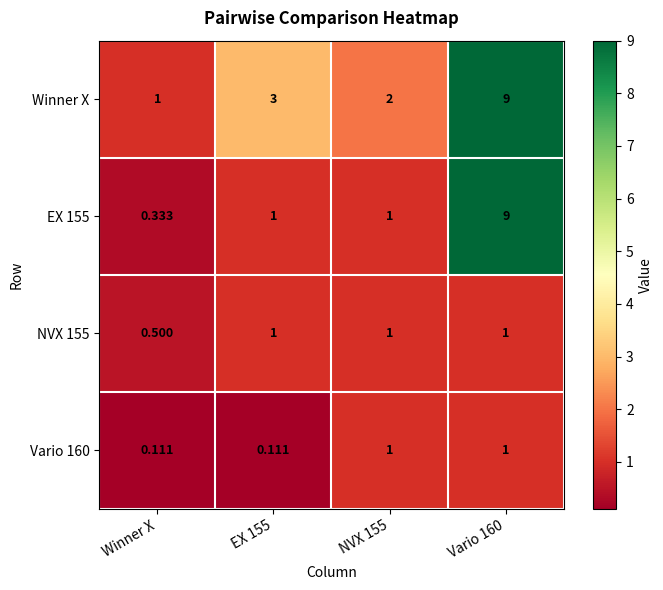

Between EX 155 and NVX 155, which series saw the biggest shift?

Winner X